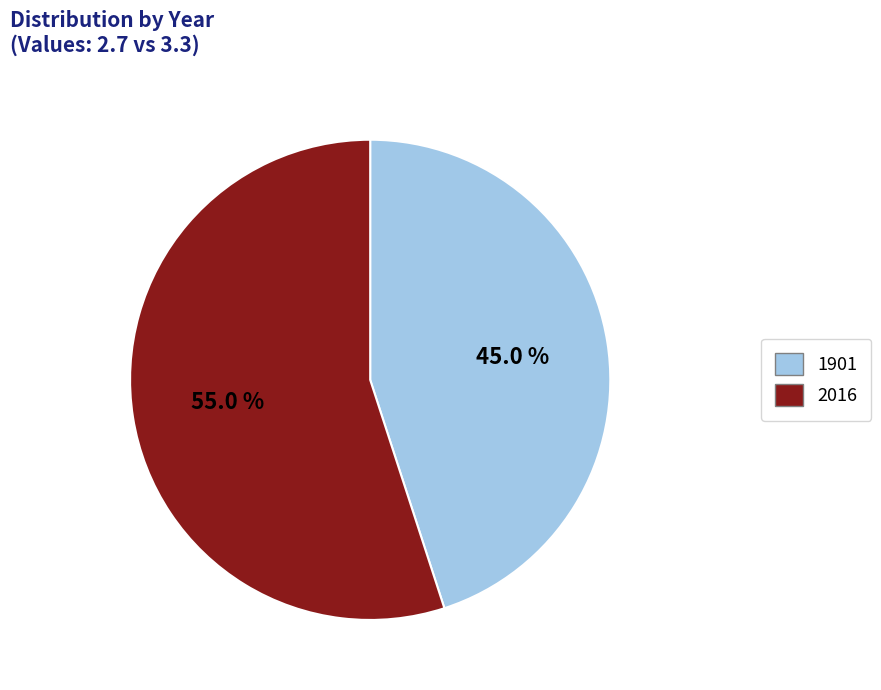

To the nearest percent, what is the difference between the largest and smallest slice percentages?

10%